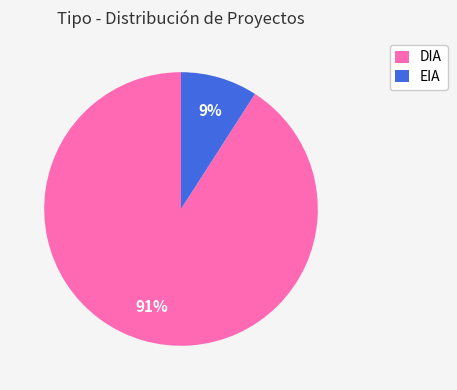

The EIA slice represents 16% of the pie. True or false?

False